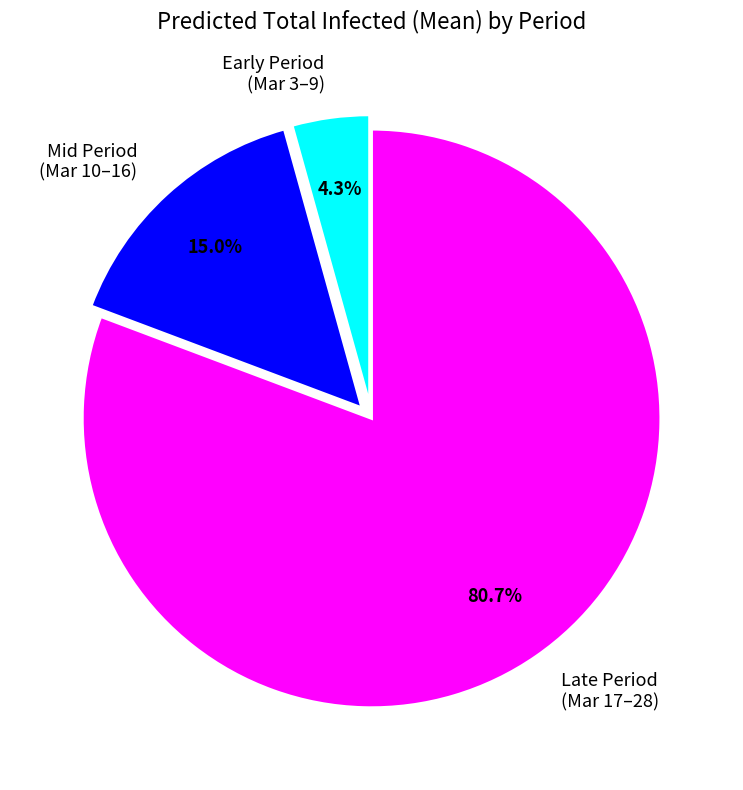

Rank the categories by value from lowest to highest.

Early Period (Mar 3–9), Mid Period (Mar 10–16), Late Period (Mar 17–28)